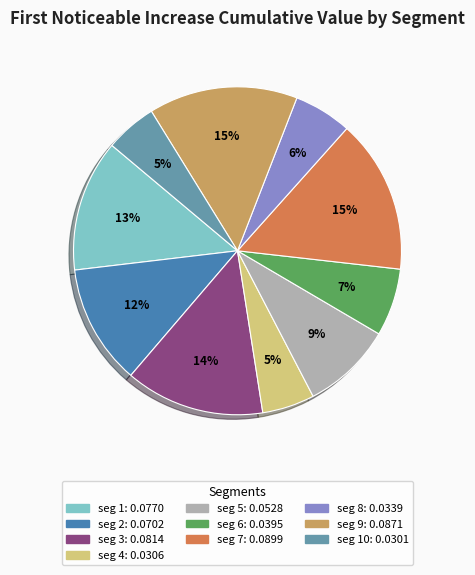

To the nearest percent, what is the average slice percentage?

10%